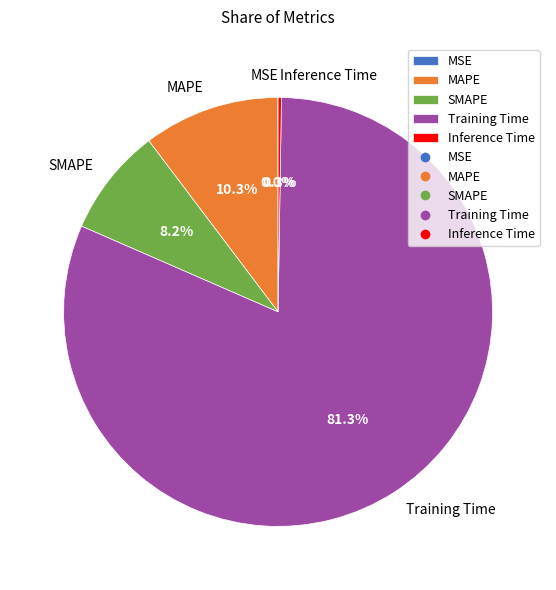

Between MAPE and Training Time, which is larger?

Training Time